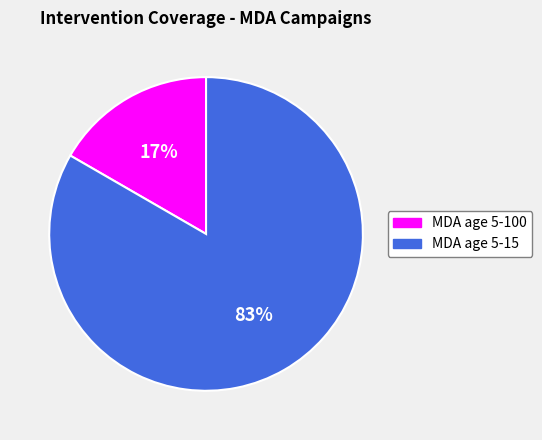

Which has a higher value, MDA age 5-100 or MDA age 5-15?

MDA age 5-15